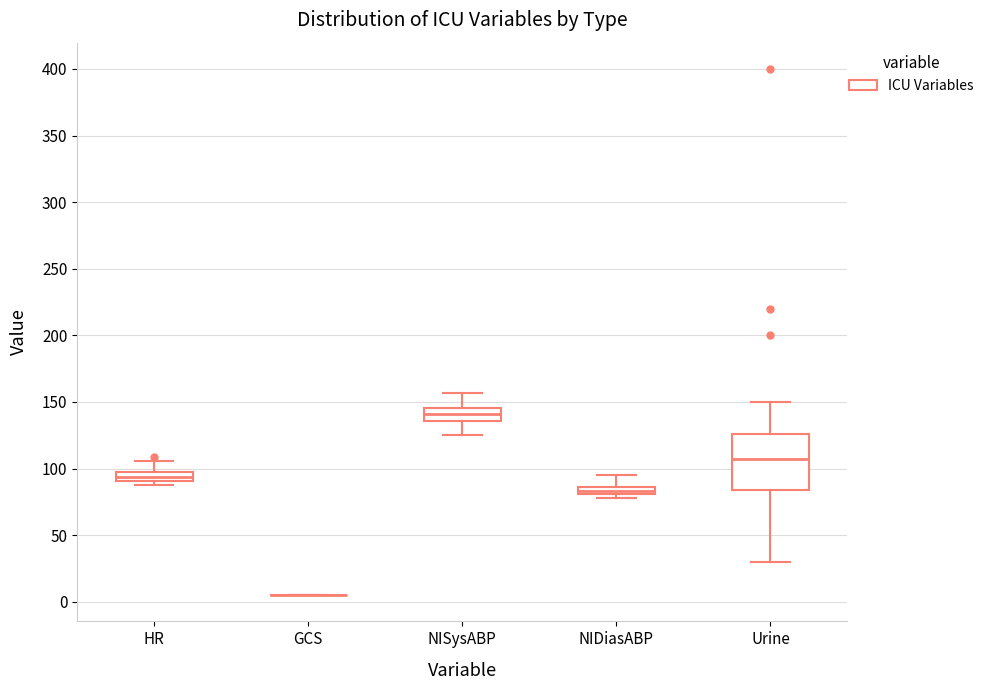

Where does the median line of the box for Urine sit on the y-axis? The values are not printed on the chart, so give them approximately, as read against the axis.

110